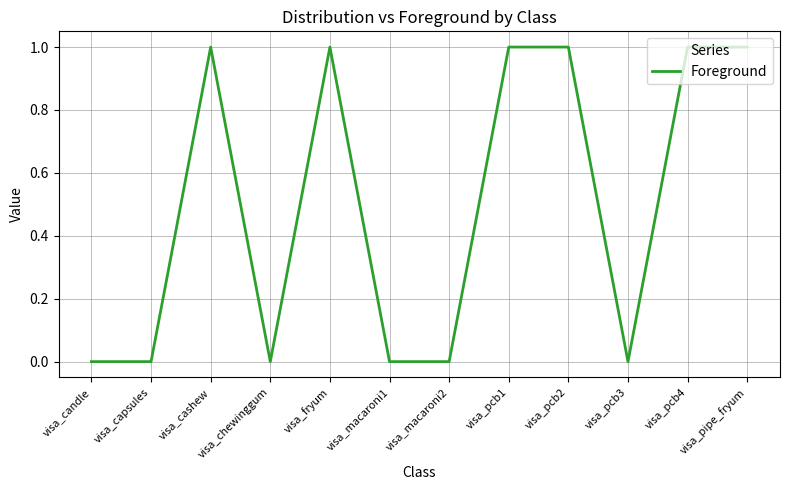

How many values are below 1?

6